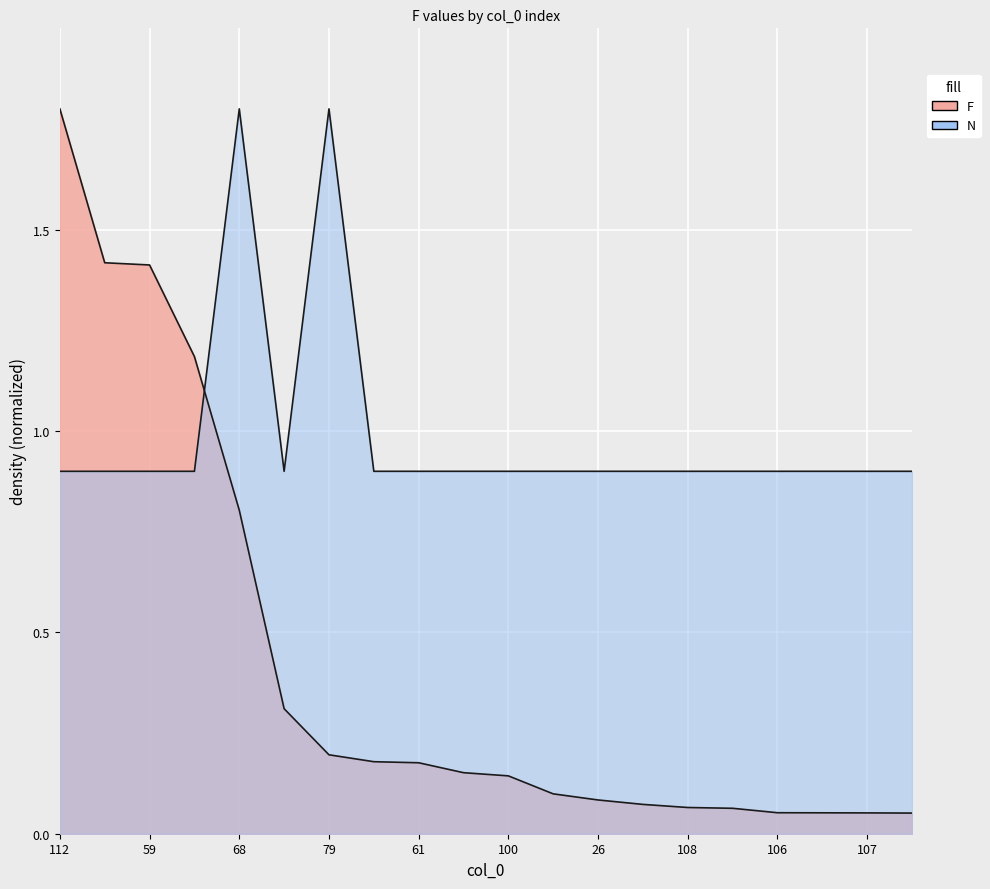

True or false: N has more than 1 points higher than both neighbors.

True